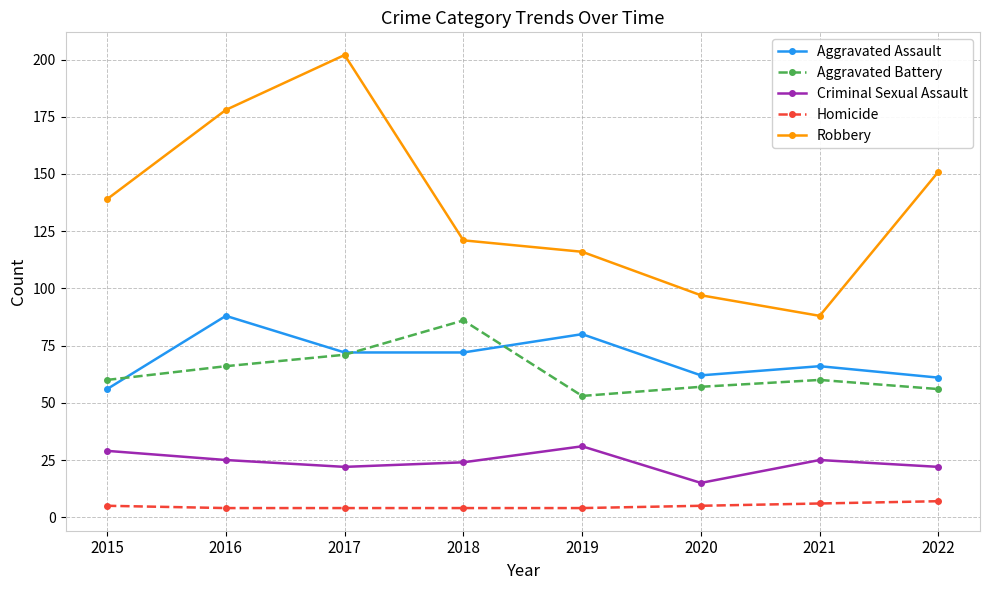

Which series changed the most between 2015 and 2022?

Robbery